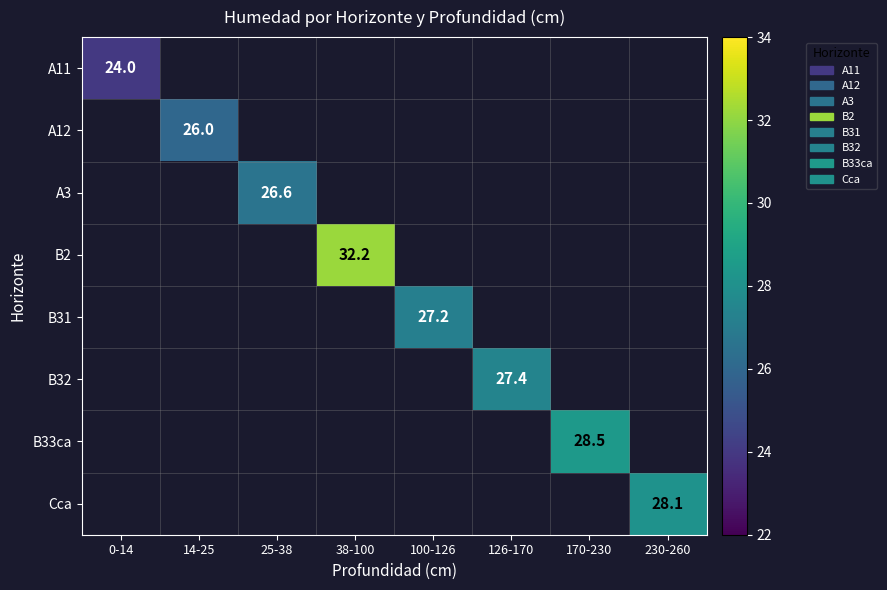

Which series has the widest spread of values?

A11